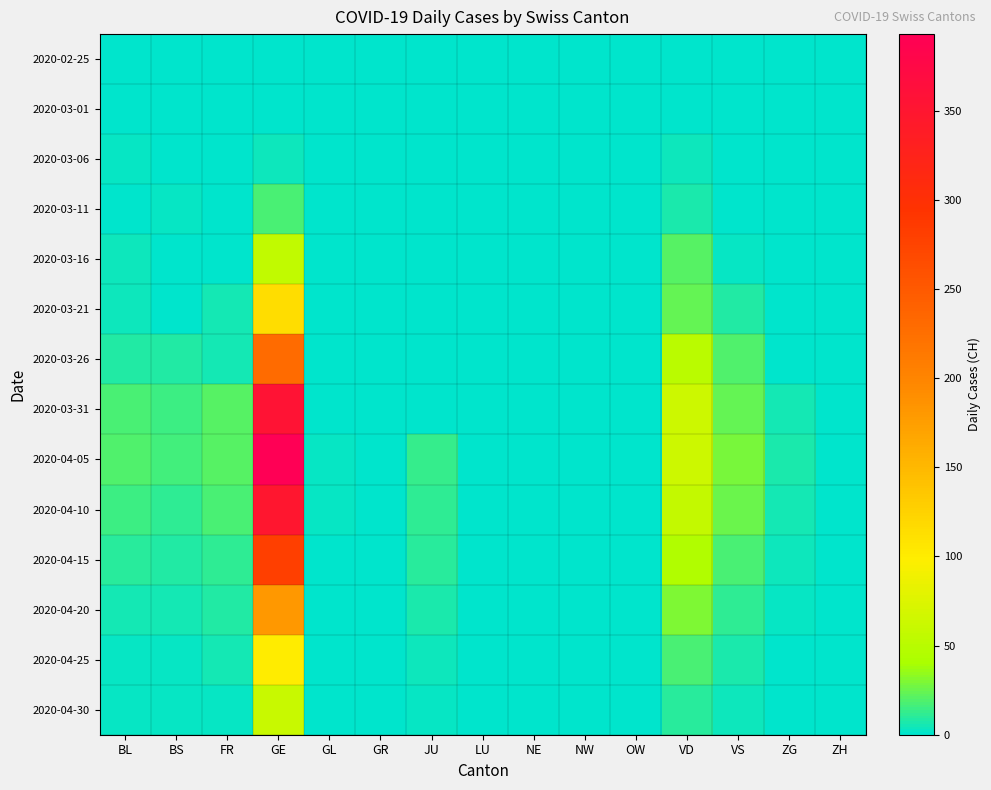

How many data points does each series have?

15